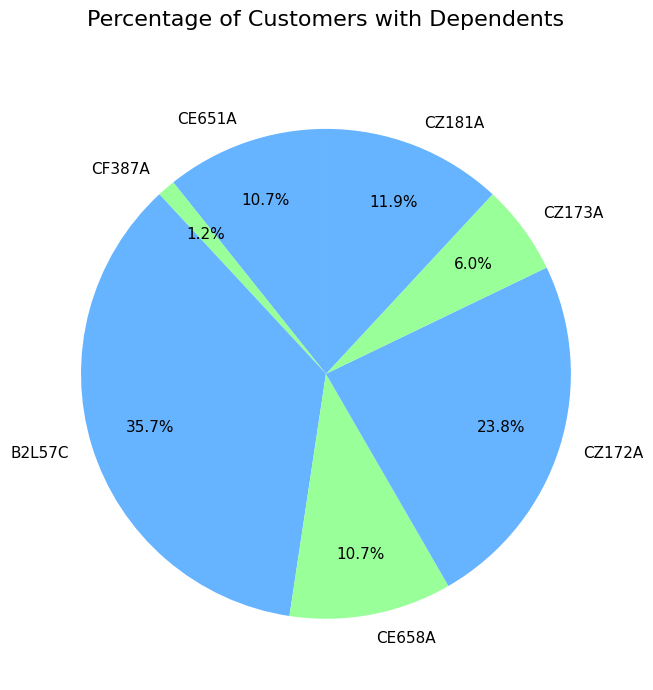

Approximately how many times larger is the value at B2L57C compared to CZ181A?

3.0